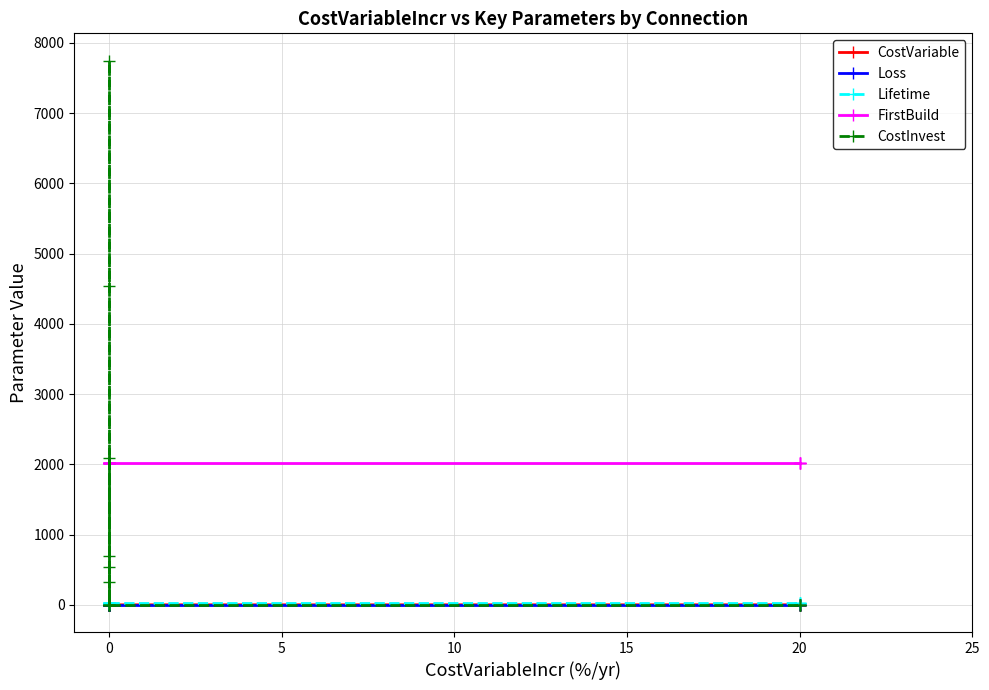

True or false: Lifetime and CostVariable intersect in this chart.

False